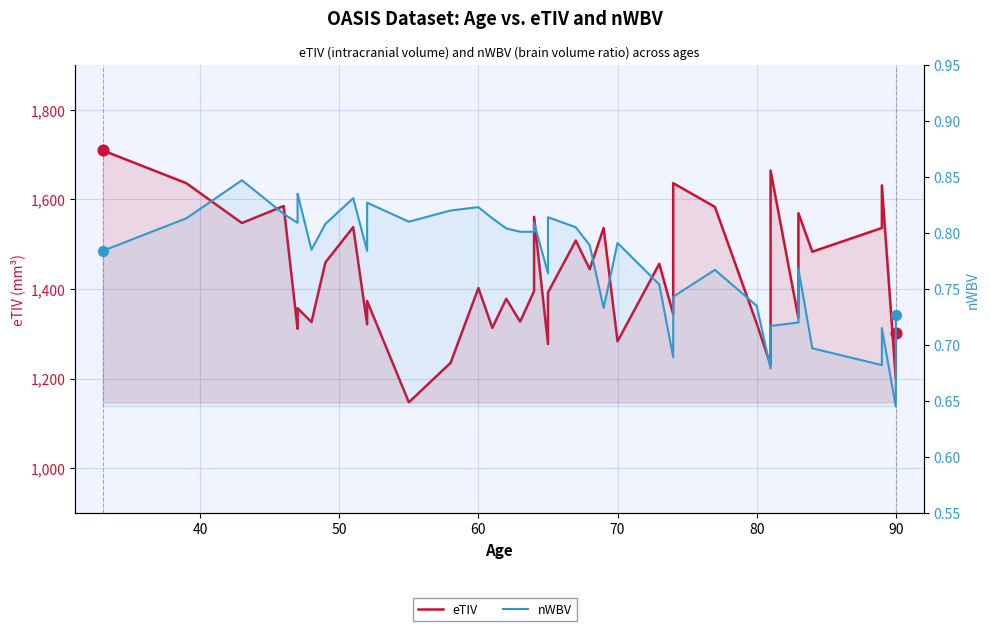

What are all the series names shown in the legend?

eTIV, nWBV